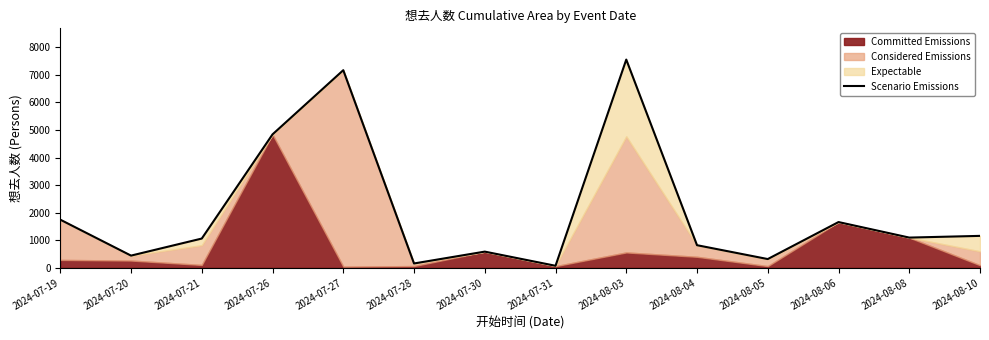

The value at 2024-08-10 is 1158. True or false?

True